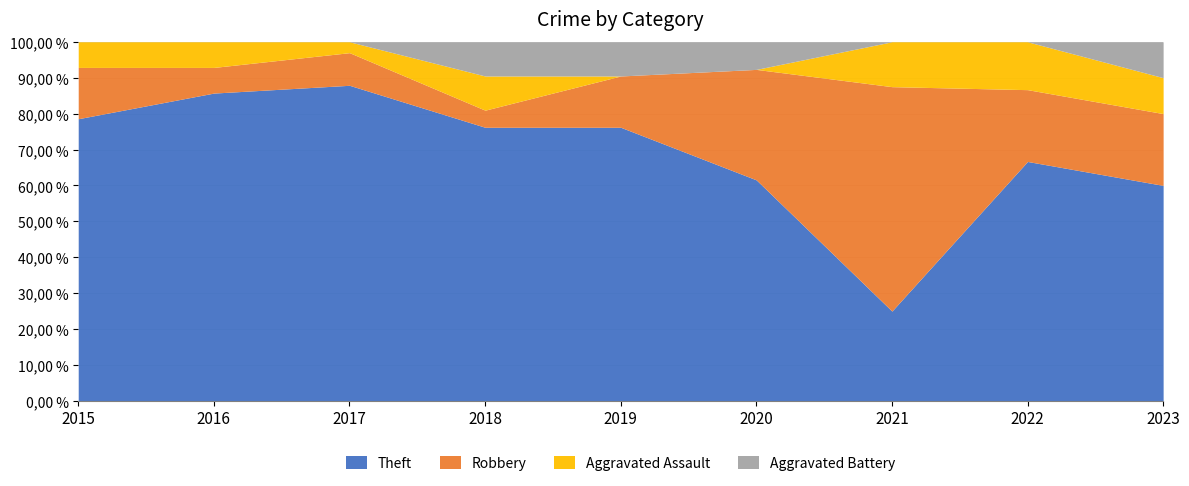

How many categories are shown in the chart?

9